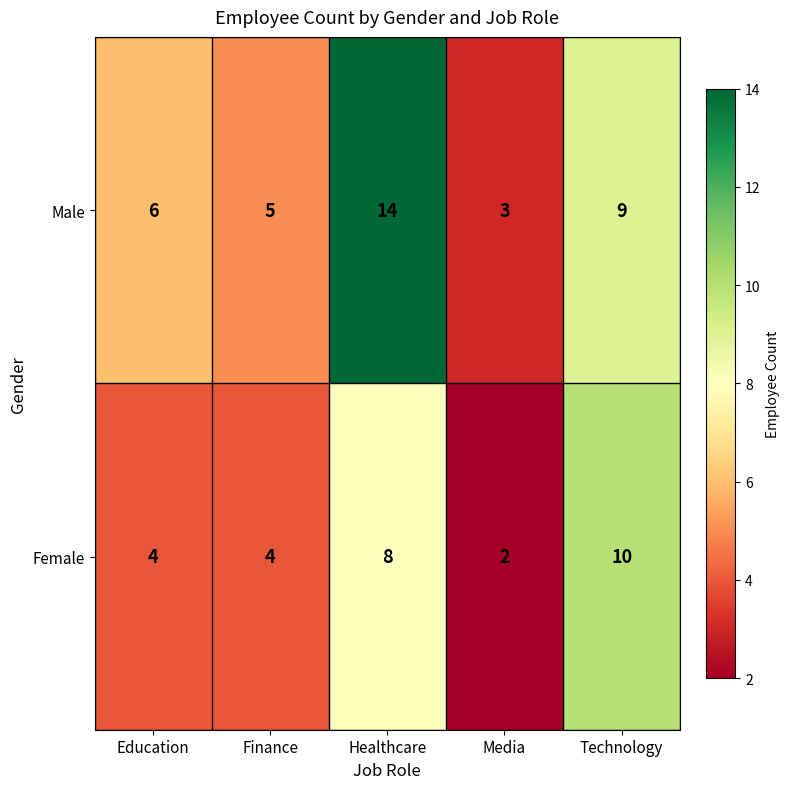

How many data points does each series have?

5